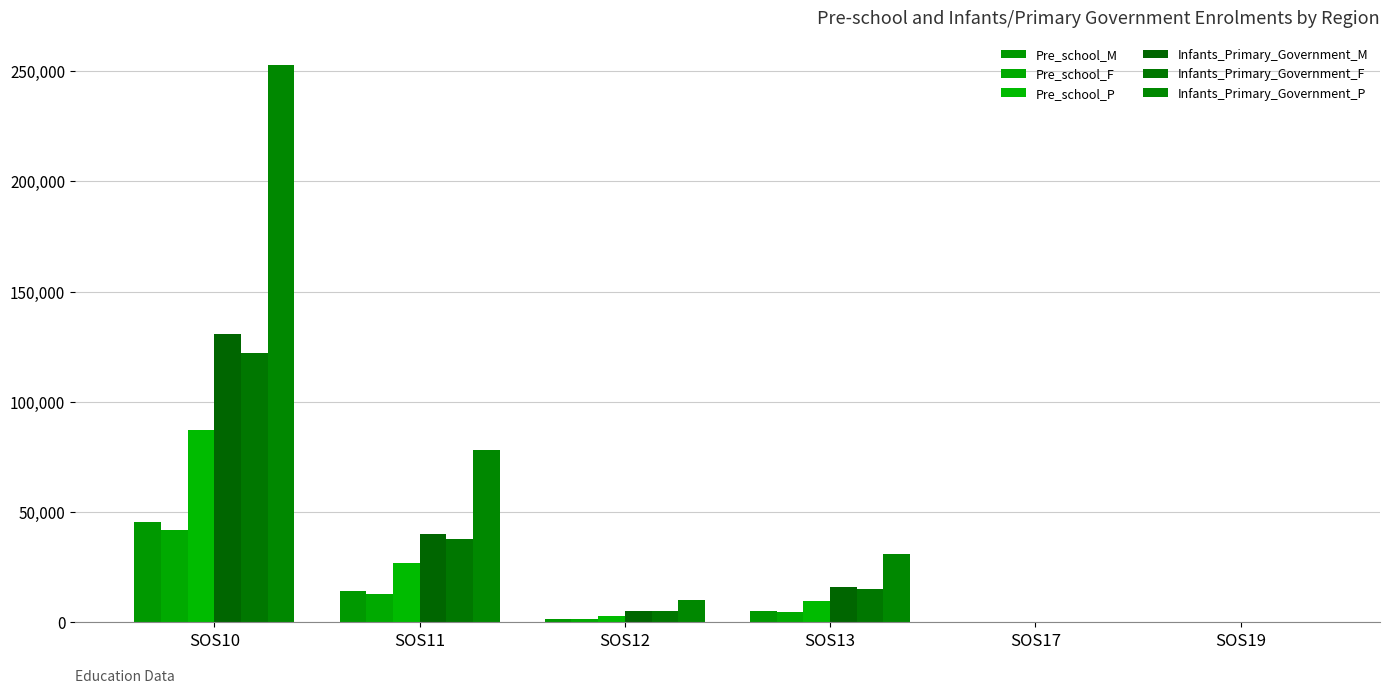

Does the chart contain stacked bars?

No